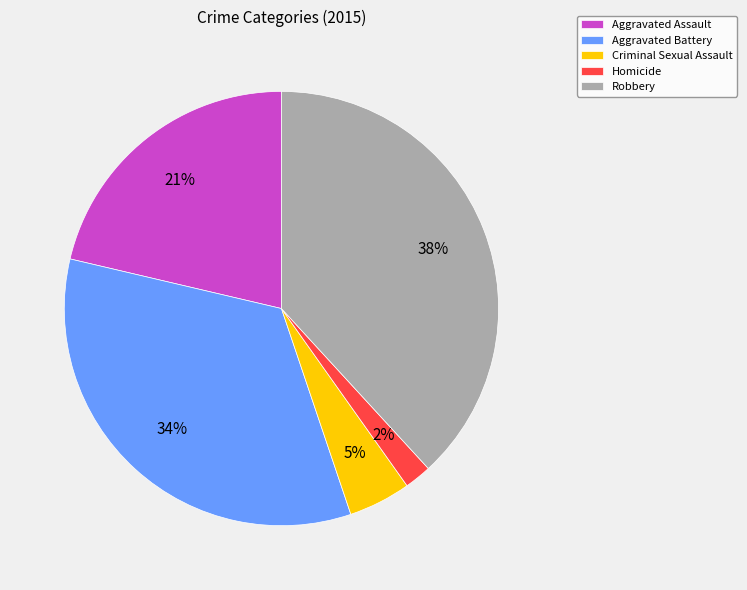

What is the smallest slice in the pie chart?

Homicide